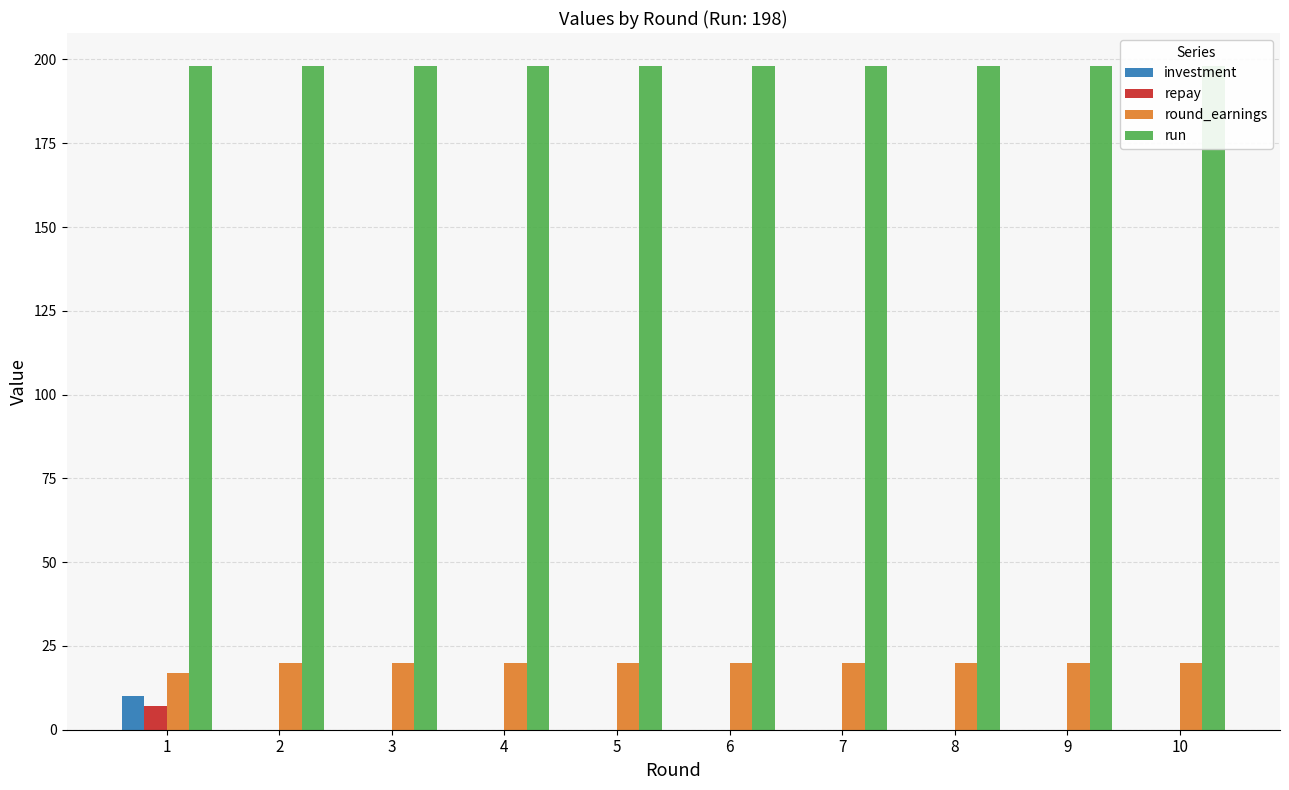

List the labels in order of run value, smallest first.

1, 2, 3, 4, 5, 6, 7, 8, 9, 10